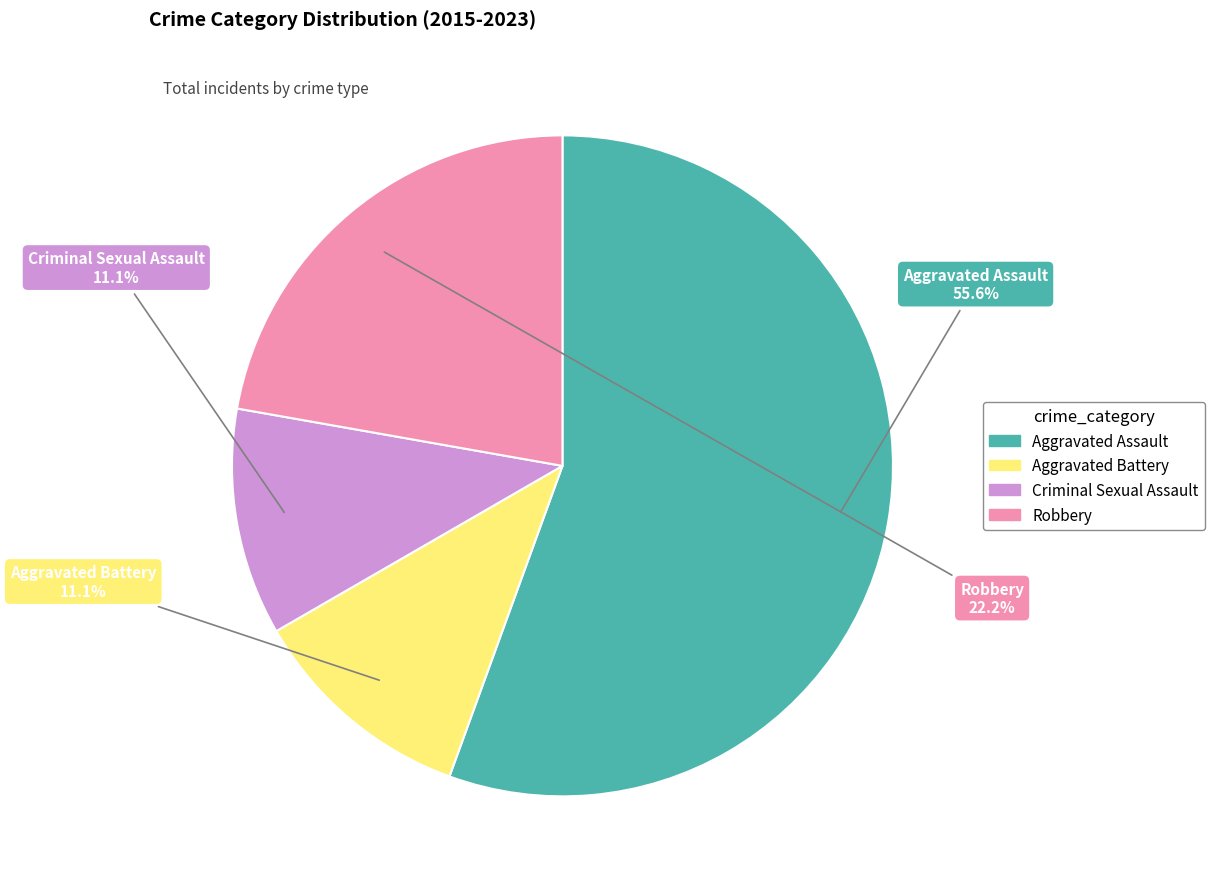

What is the majority slice?

Aggravated Assault